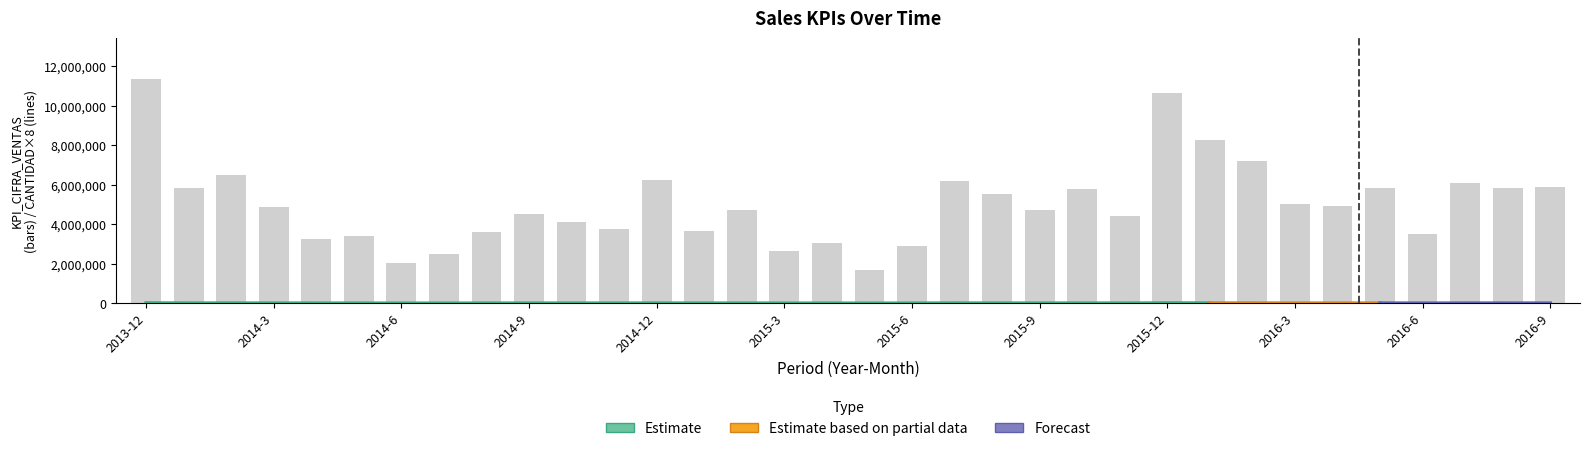

Which series has the widest spread of values?

cifra_ventas